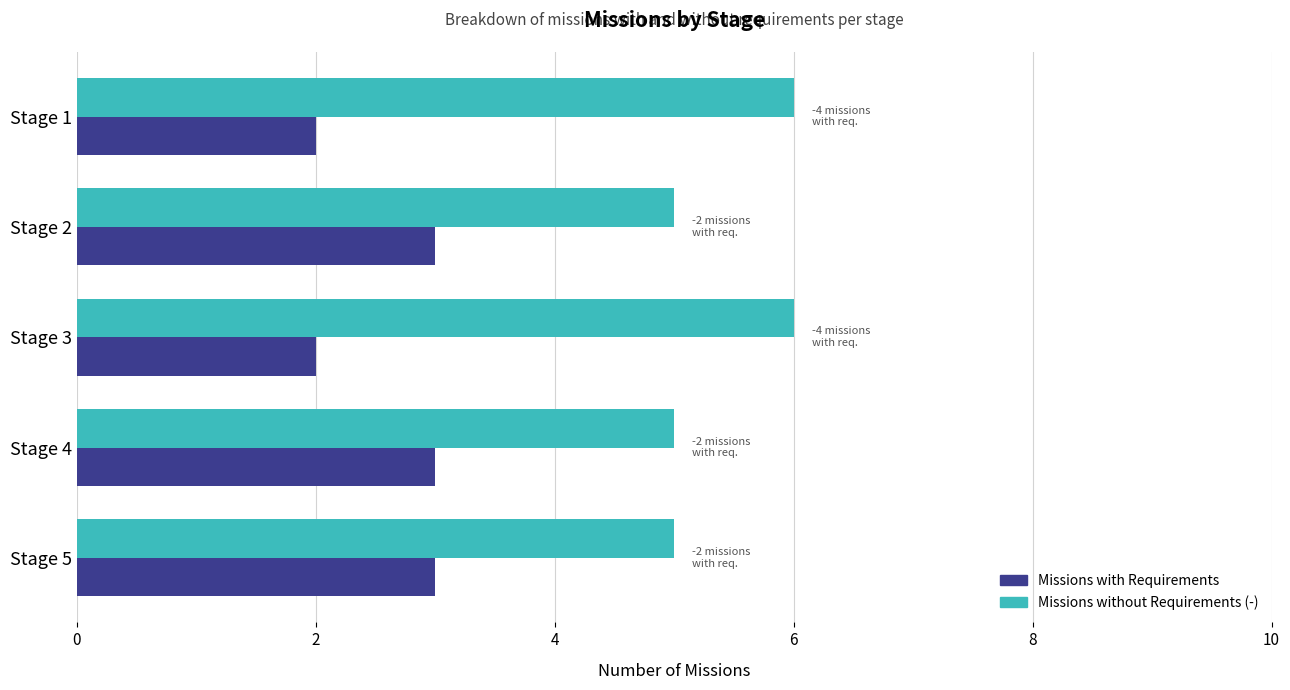

What is the highest value of the Missions with Requirements series?

3